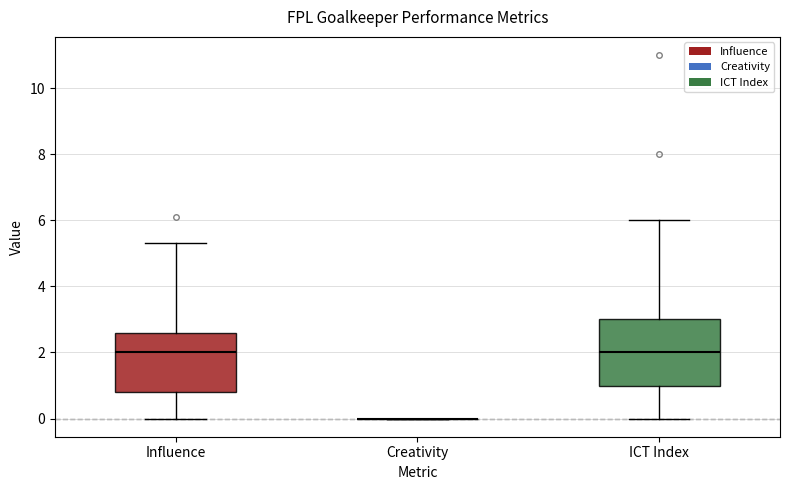

Reading left to right, read every box against the y-axis: the position of its median line, the range the box covers, and the ends of its whiskers. The values are not printed on the chart, so give them approximately, as read against the axis.

Influence: median 2.0, box 0.8 to 2.6, whiskers 0.0 to 5.4
Creativity: box collapsed to a line at 0.0, whiskers 0.0 to 0.0
ICT Index: median 2.0, box 1.0 to 3.0, whiskers 0.0 to 6.0